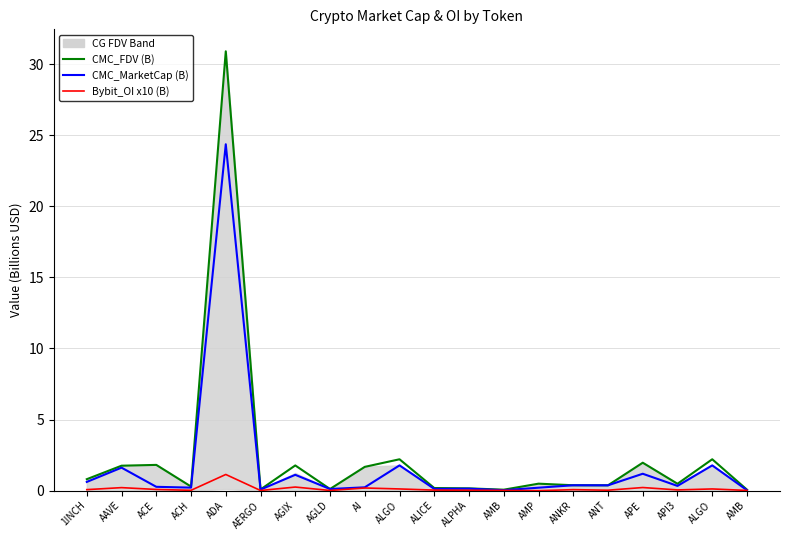

What is the label of the 1st point from the left?

1INCH